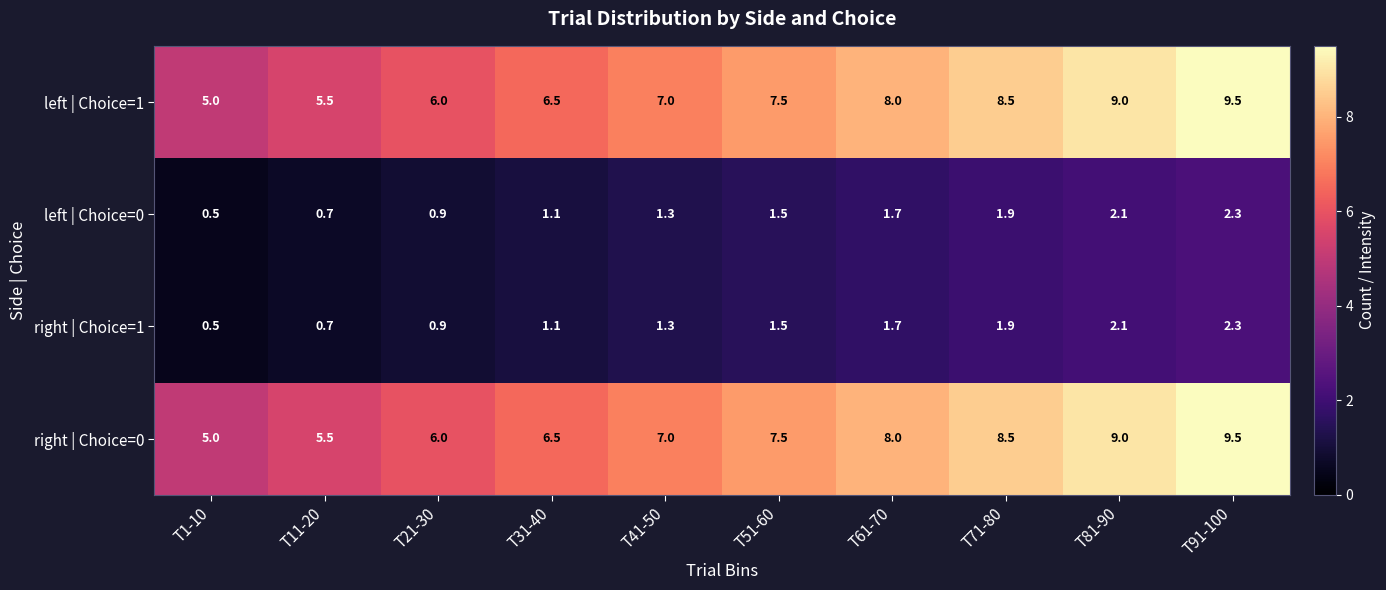

The value of right | Choice=1 at T21-30 is 0.3. True or false?

False